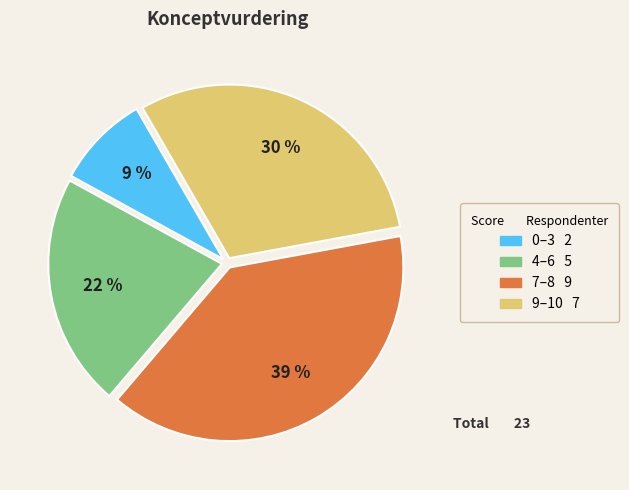

How many slices are in this pie chart?

4